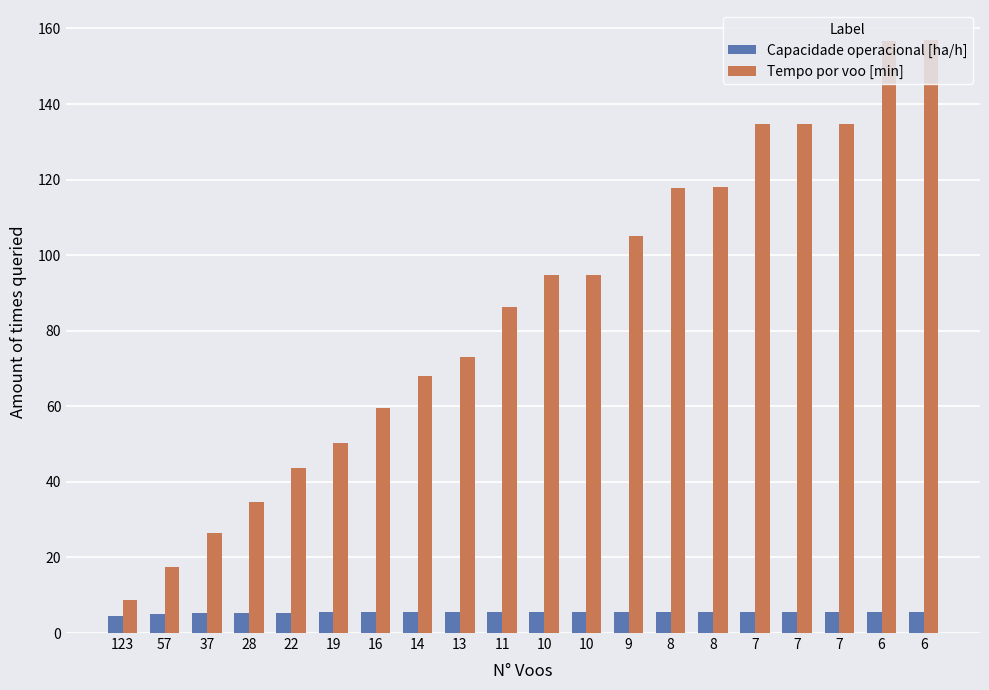

At which category is the sum across all series the highest?

6